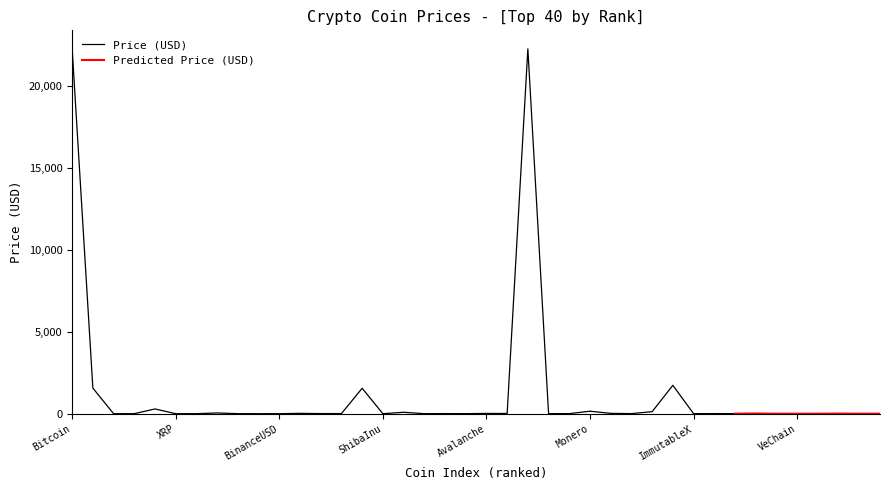

What is the maximum value shown in the chart?

22251.3